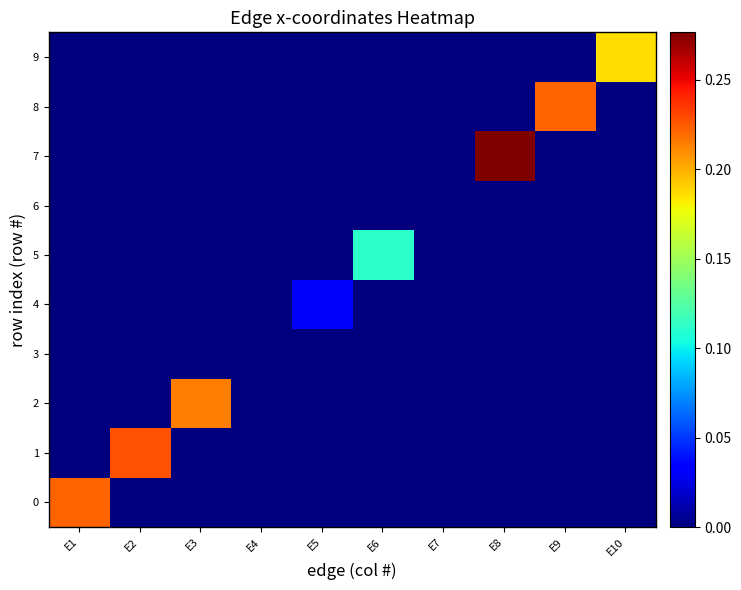

At E10, list the series in order from smallest to largest.

0, 1, 2, 3, 4, 5, 6, 7, 8, 9